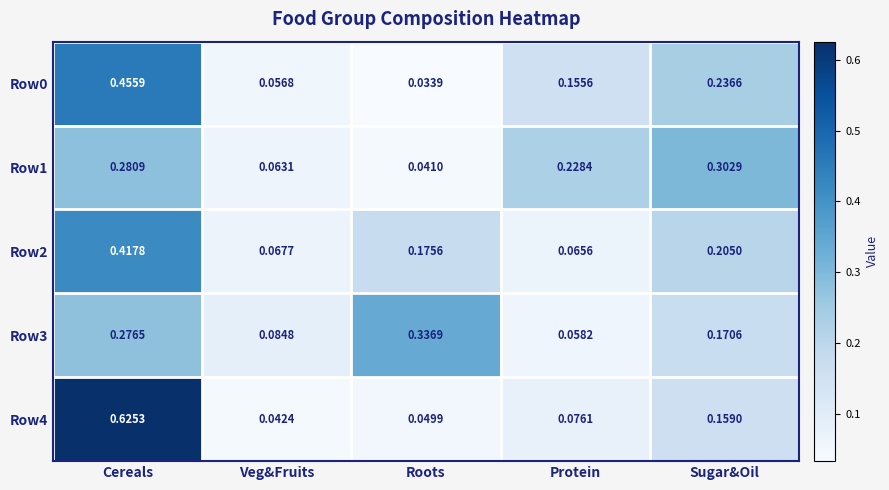

Which series has the largest total across all categories?

Row4